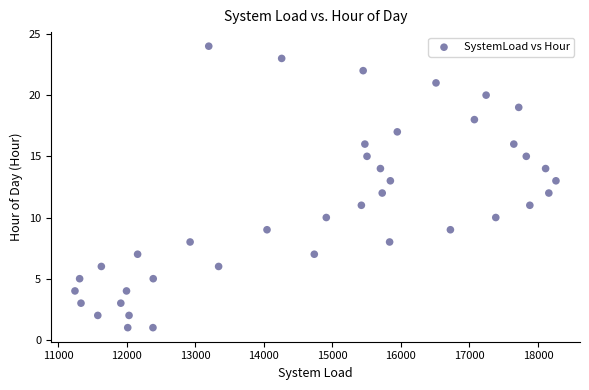

What is the range of X values (max minus min)?

7018